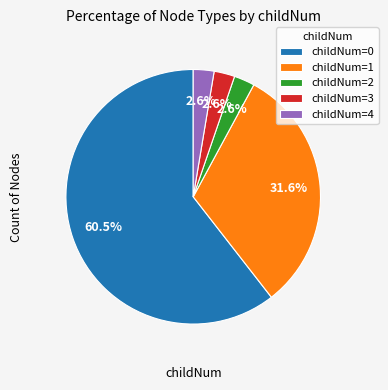

To the nearest percent, what is the average slice percentage?

20%